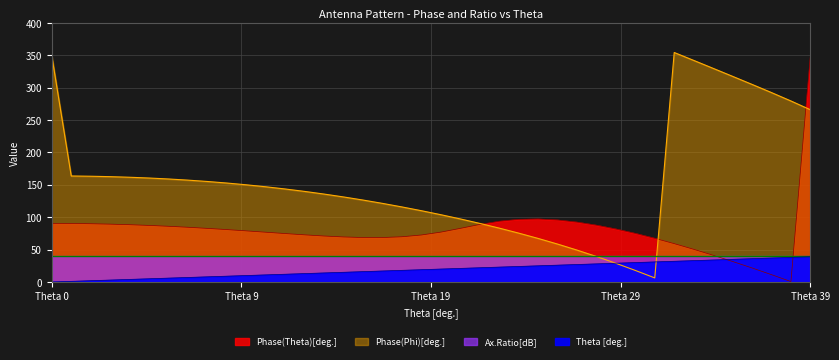

Rank the categories by Theta [deg.] value from lowest to highest.

0, 1, 2, 3, 4, 5, 6, 7, 8, 9, 10, 11, 12, 13, 14, 15, 16, 17, 18, 19, 20, 21, 22, 23, 24, 25, 26, 27, 28, 29, 30, 31, 32, 33, 34, 35, 36, 37, 38, 39